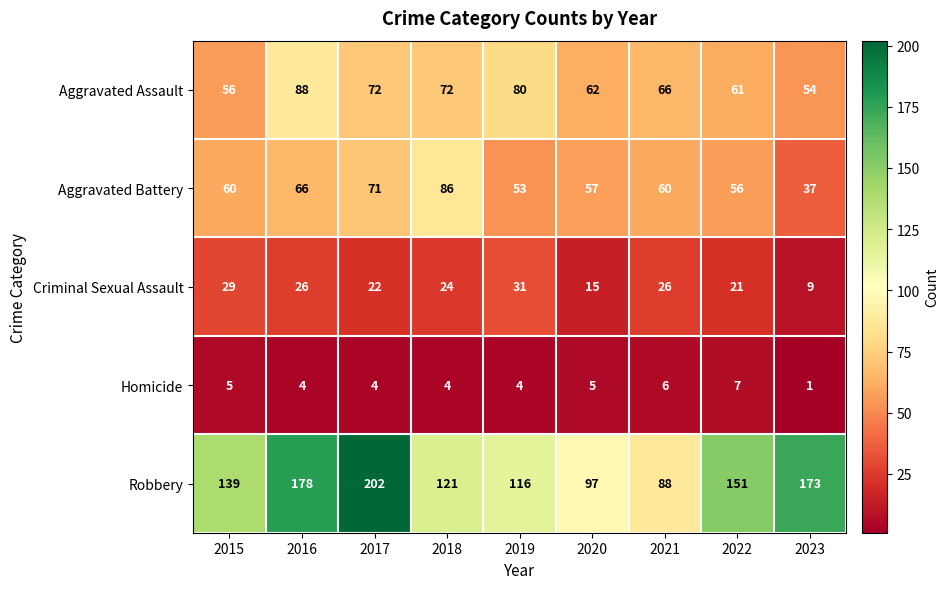

Which series changed the most between 2016 and 2019?

Robbery